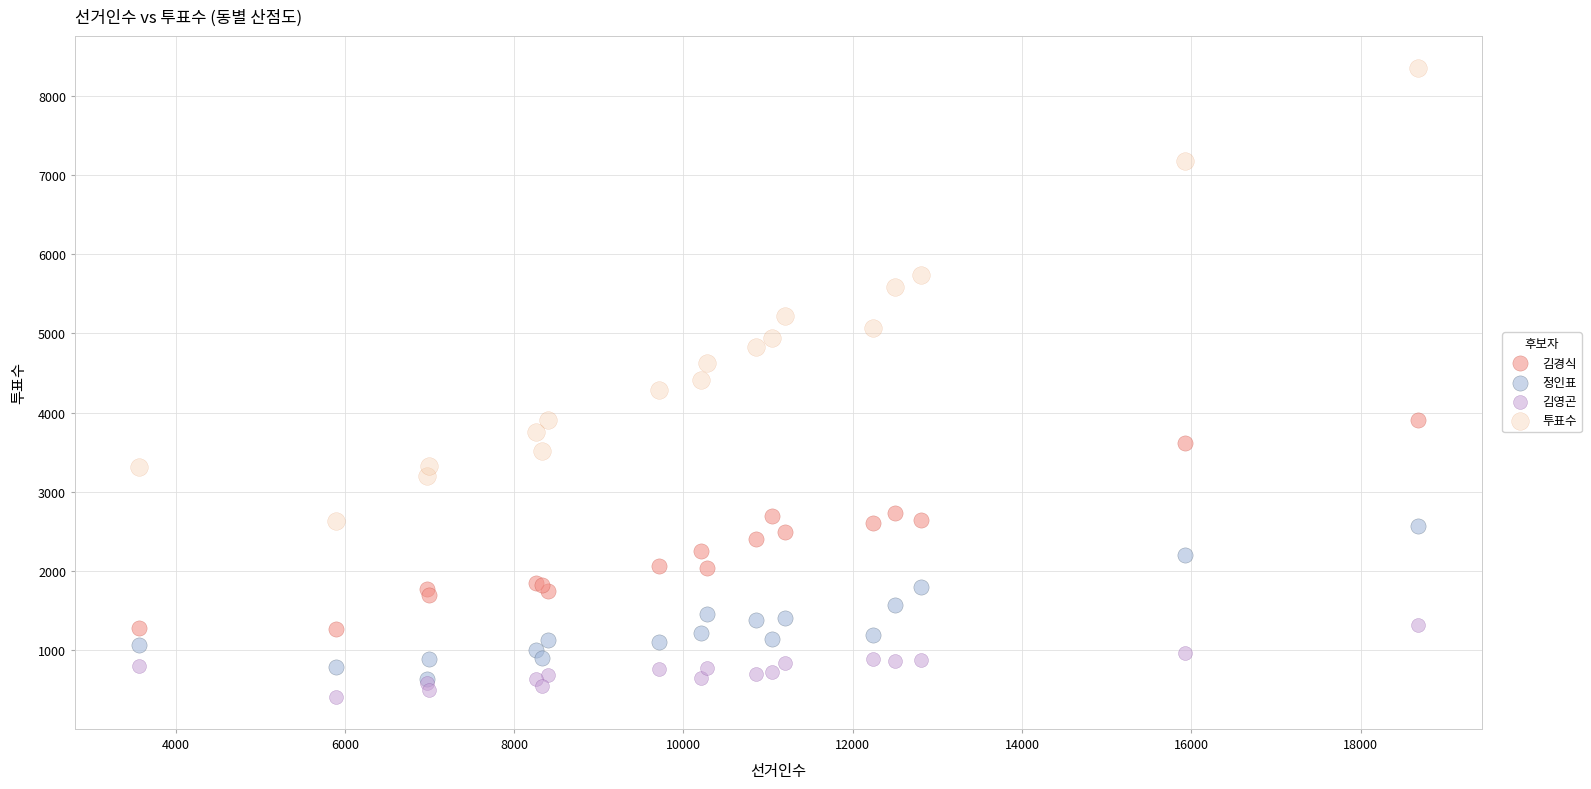

In the 투표수 series, what Y value is closest to 5492?

5588